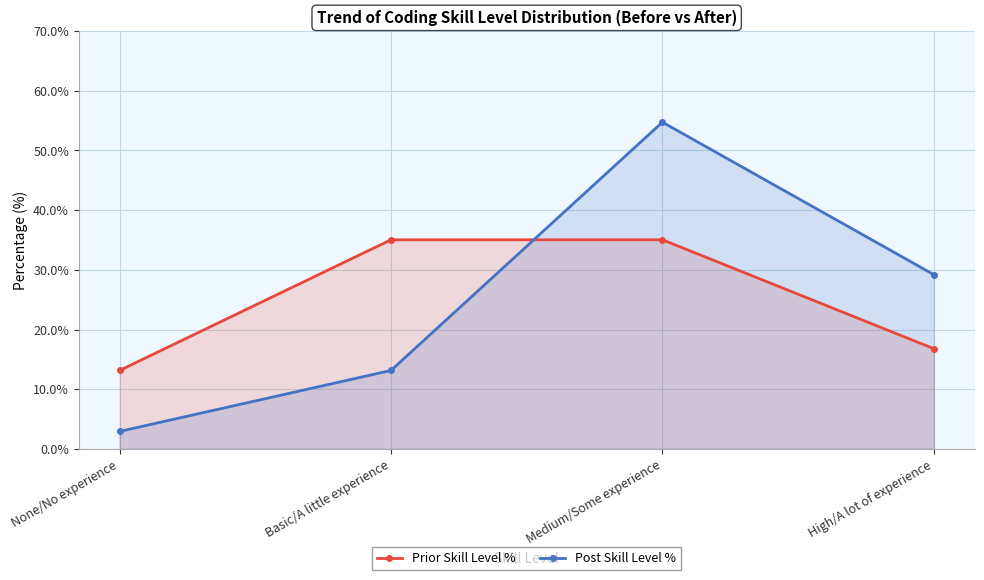

List the labels in order of Post Skill Level % value, largest first.

Medium/Some experience, High/A lot of experience, Basic/A little experience, None/No experience